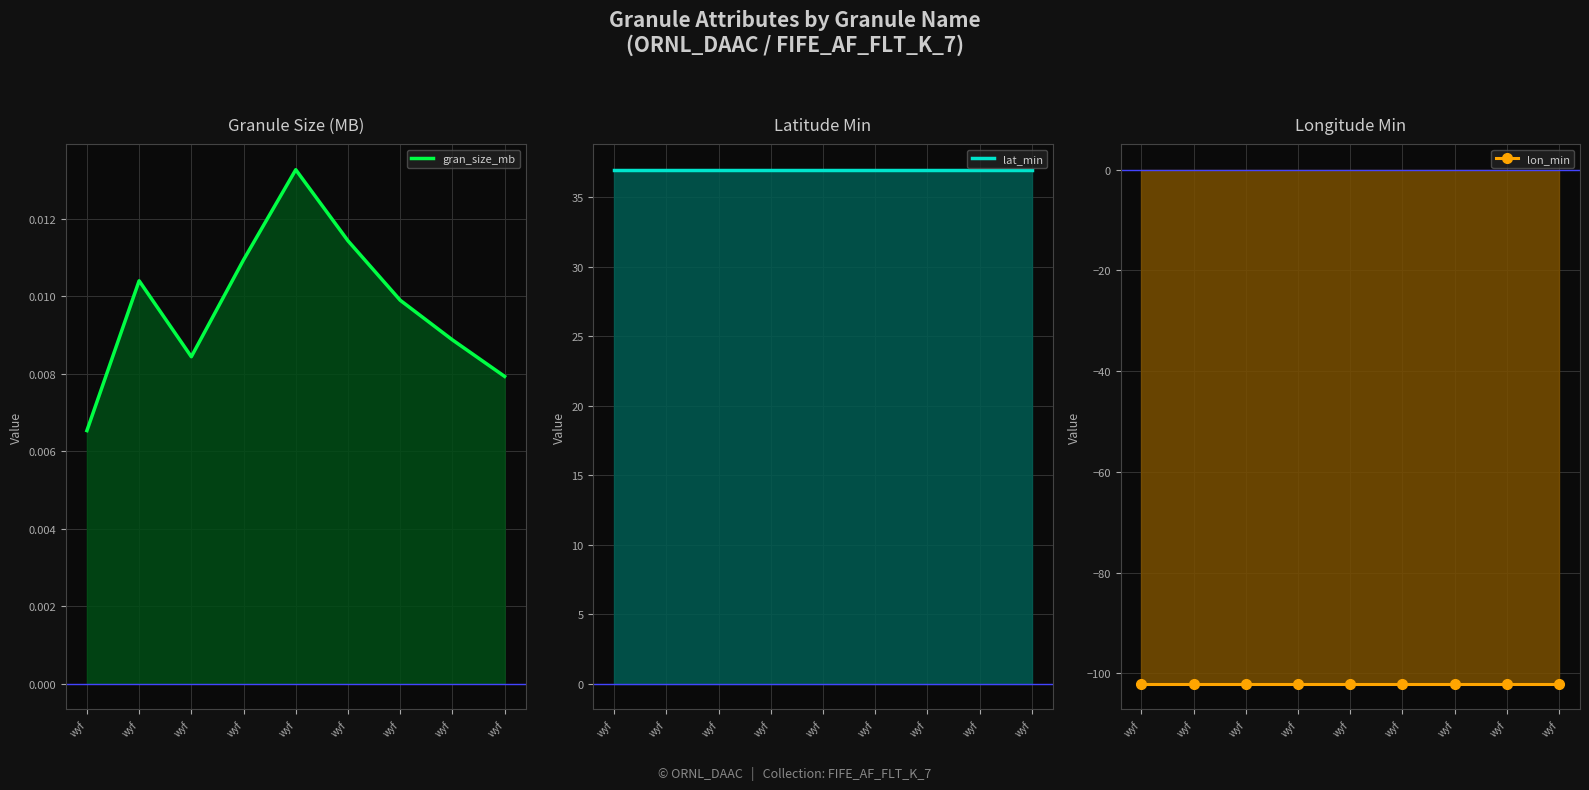

What is the spread (max minus min) of values at wyf?

139.0